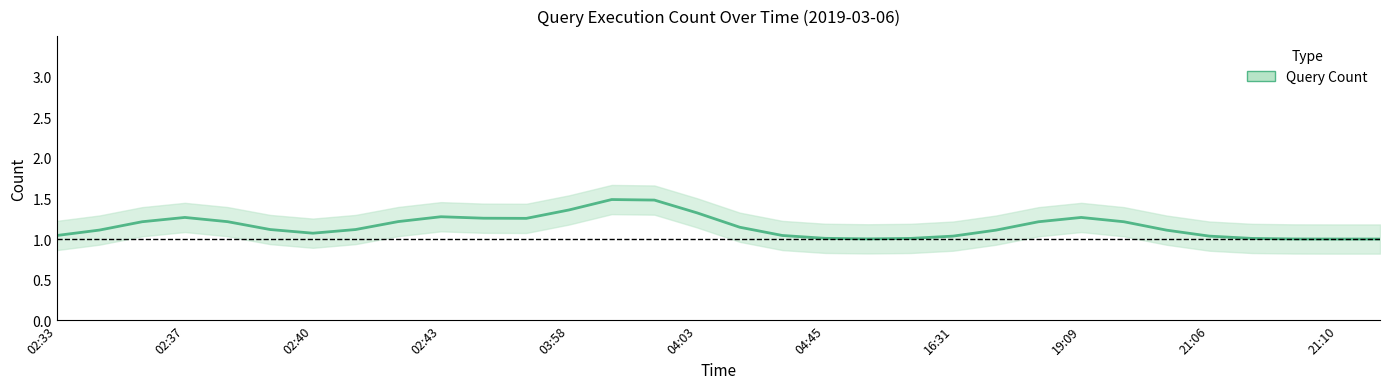

Count the number of categories in the chart.

32